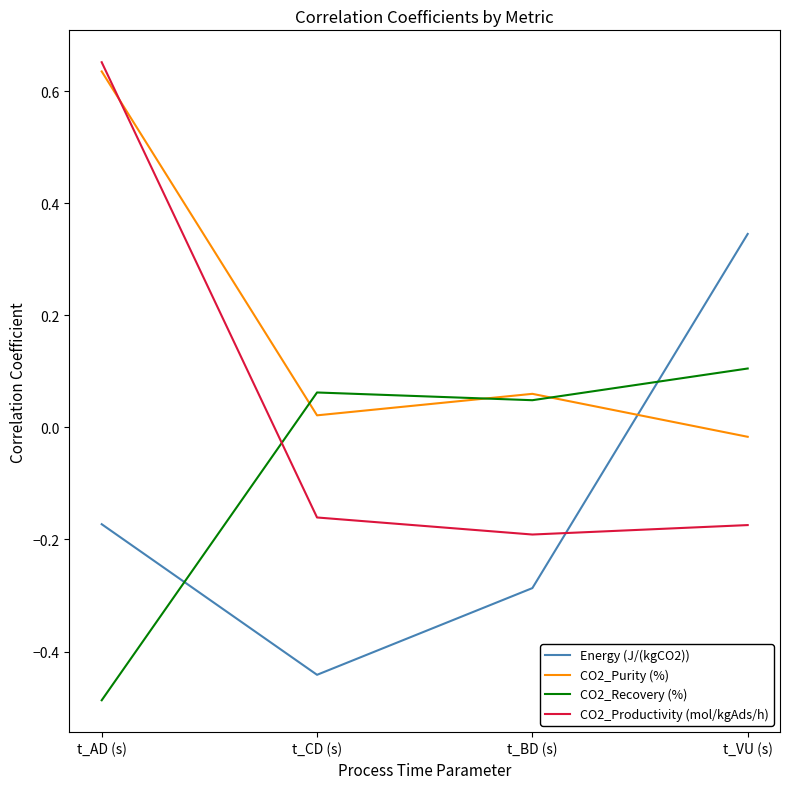

Is it true that Energy (J/(kgCO2)) equals -0.2 at t_AD (s)?

True